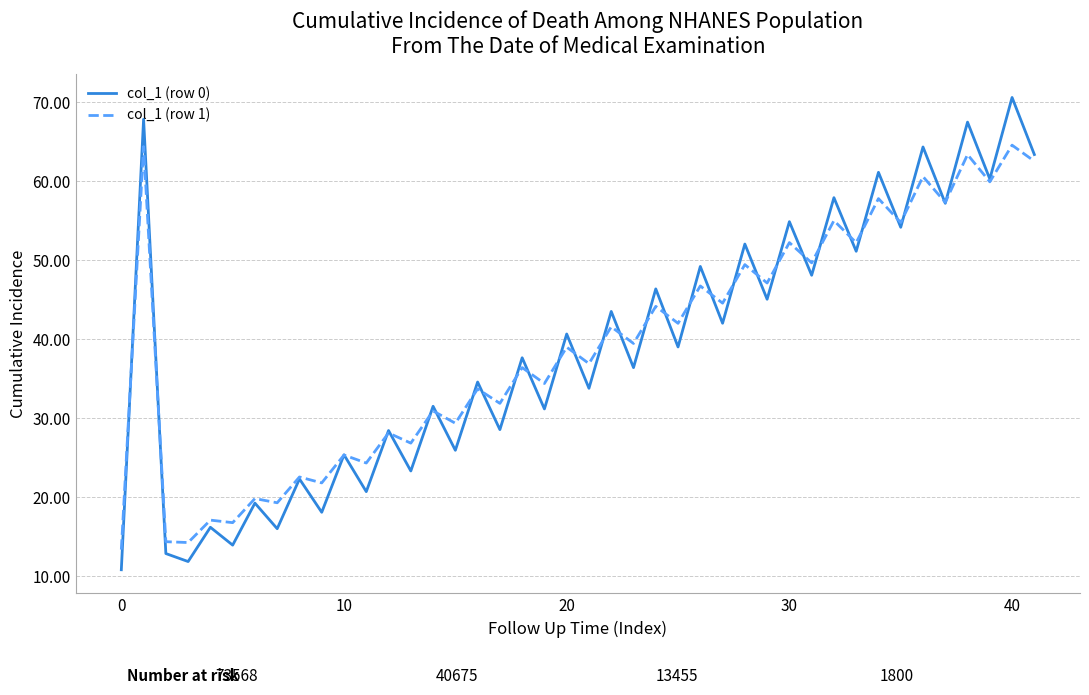

List the series in order of their peak value, highest first.

col_1 (row 0), col_1 (row 1)